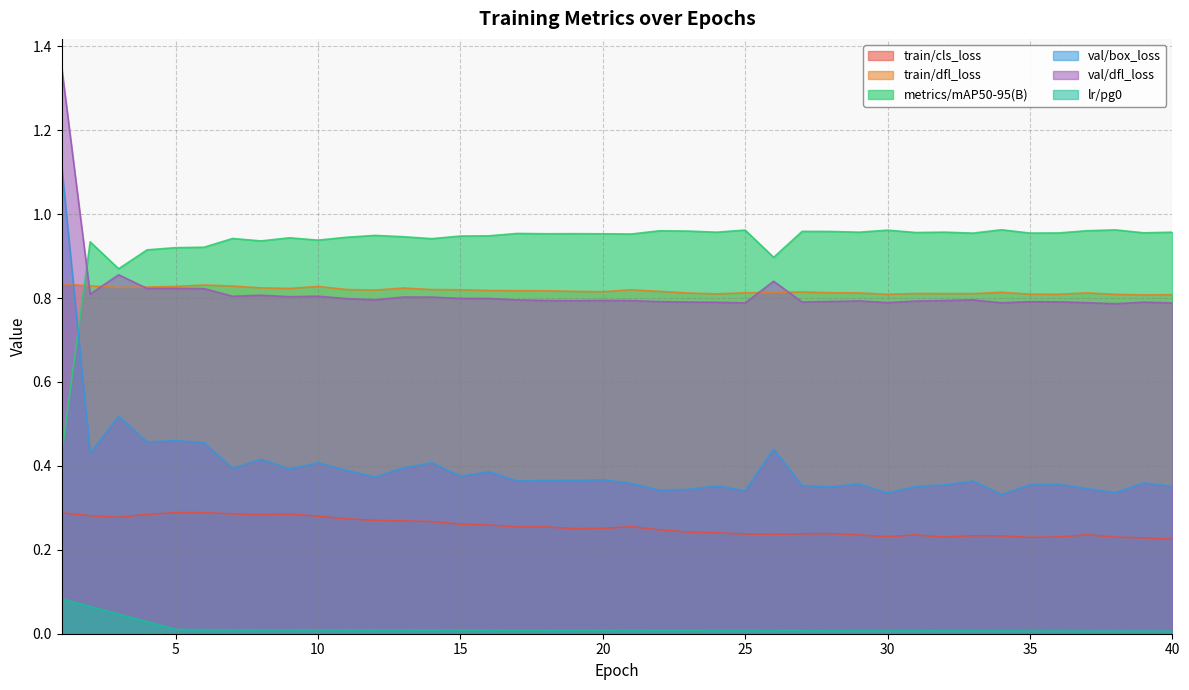

At which category does metrics/mAP50-95(B) reach its first local peak?

2